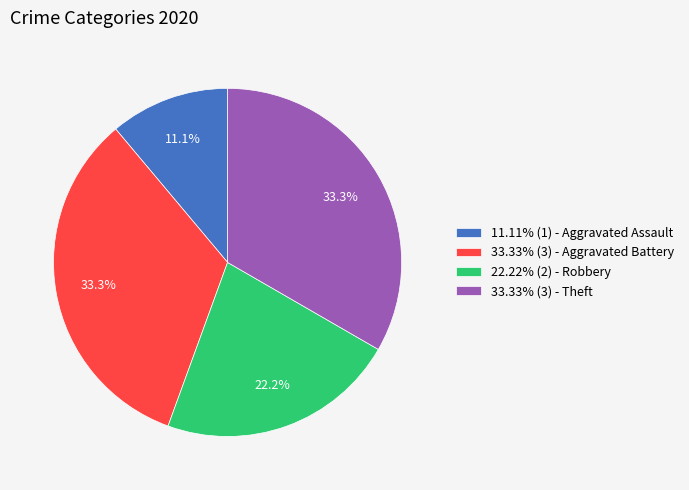

Is there a majority slice in this chart?

No